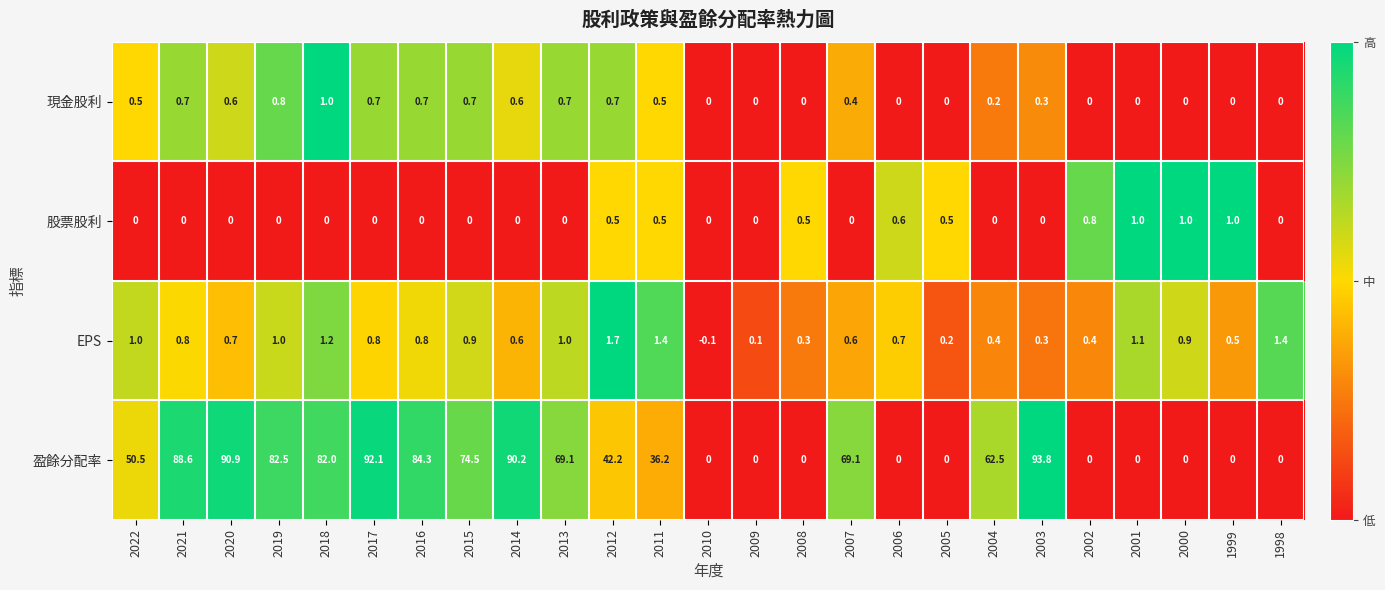

At which category is the sum across all series the highest?

2003